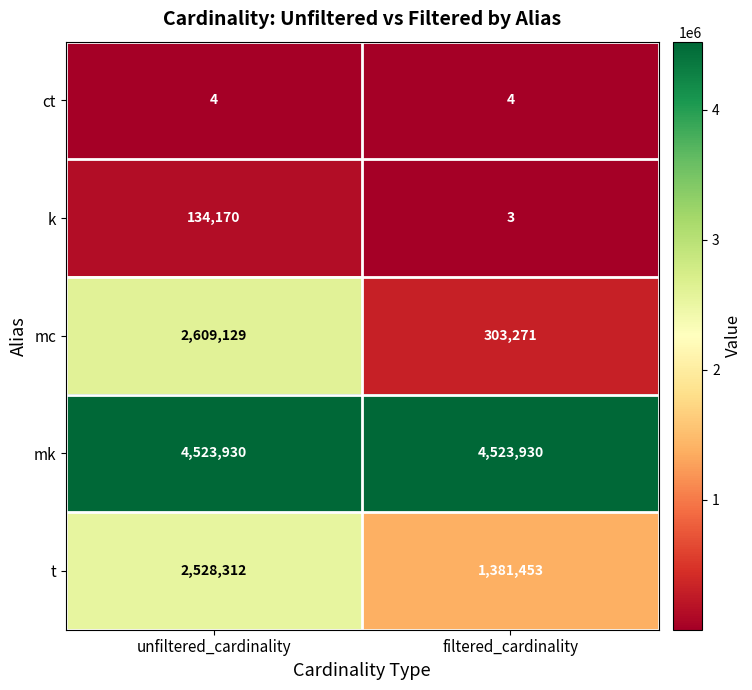

Between unfiltered_cardinality and filtered_cardinality, which series saw the biggest shift?

mc